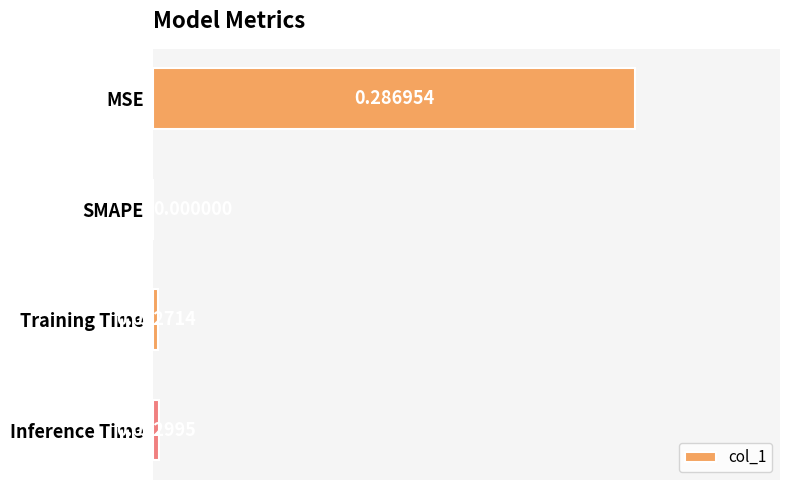

Between MSE and Inference Time, which is larger?

MSE